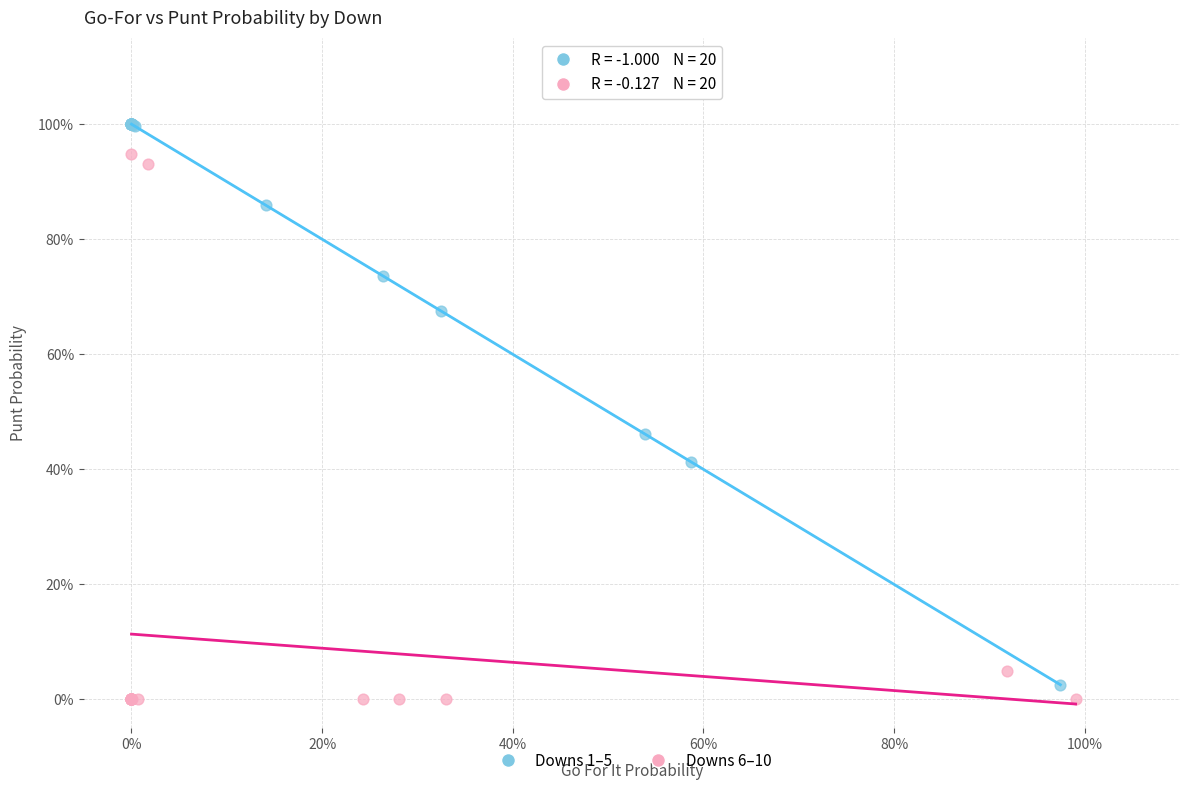

Which series contains the highest Y value?

Downs 1–5